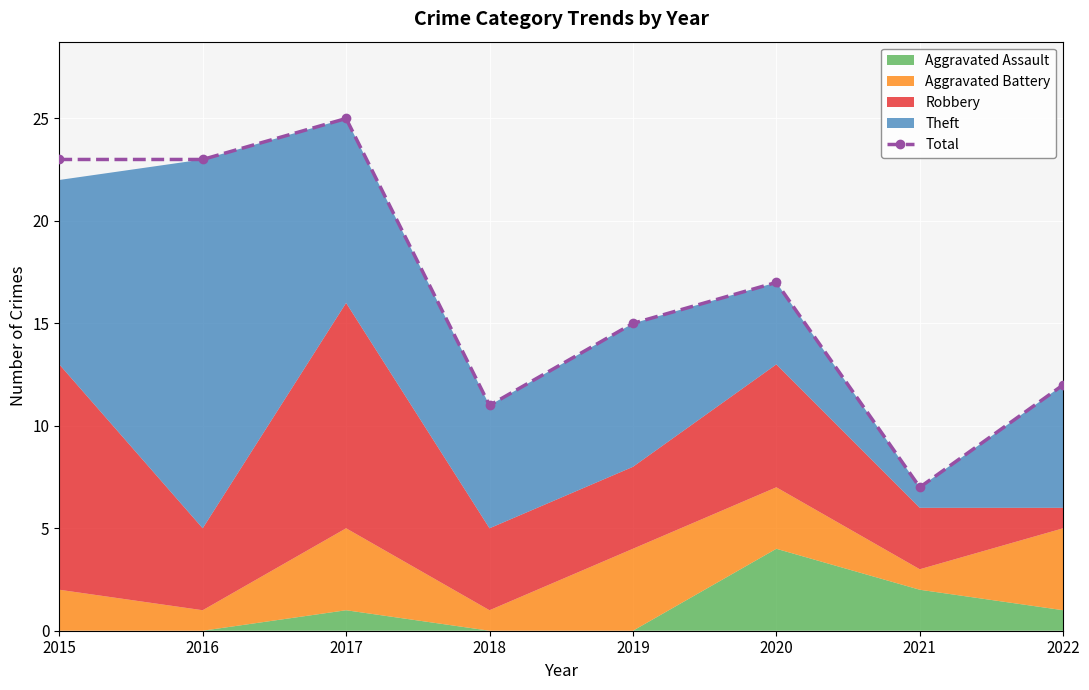

At which category does the data reach its first local peak?

2017